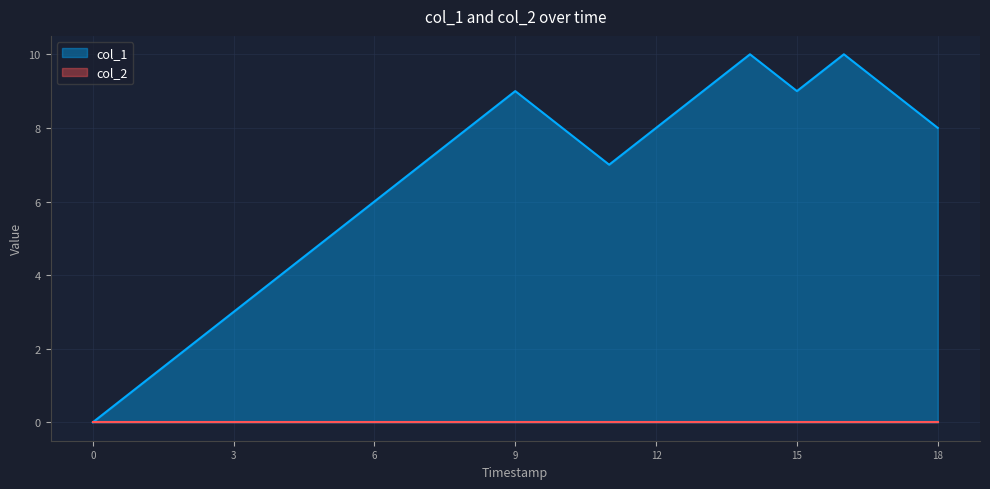

What is the greatest value displayed?

10